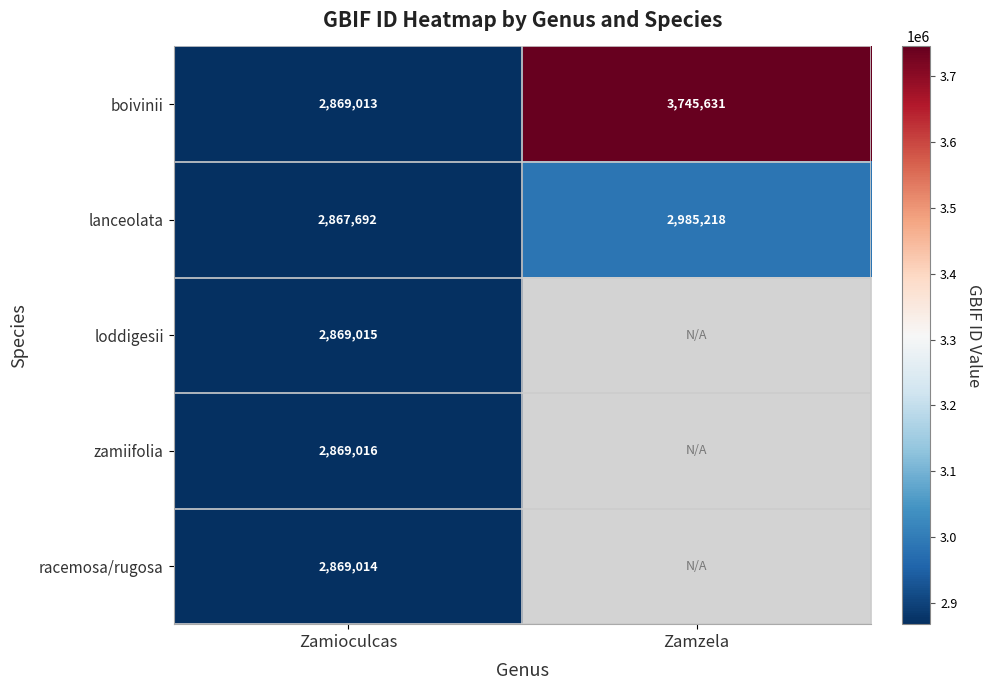

At which label is boivinii closest to 3307322?

Zamioculcas